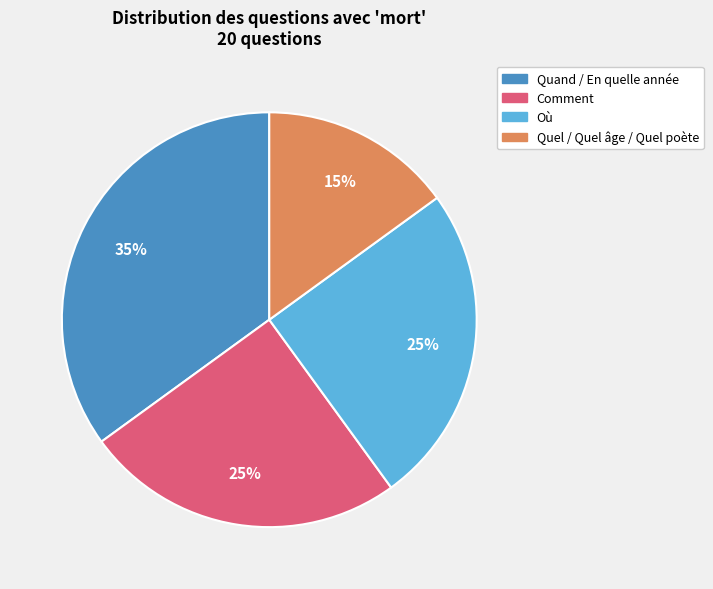

Which slice is the smallest?

Quel / Quel âge / Quel poète